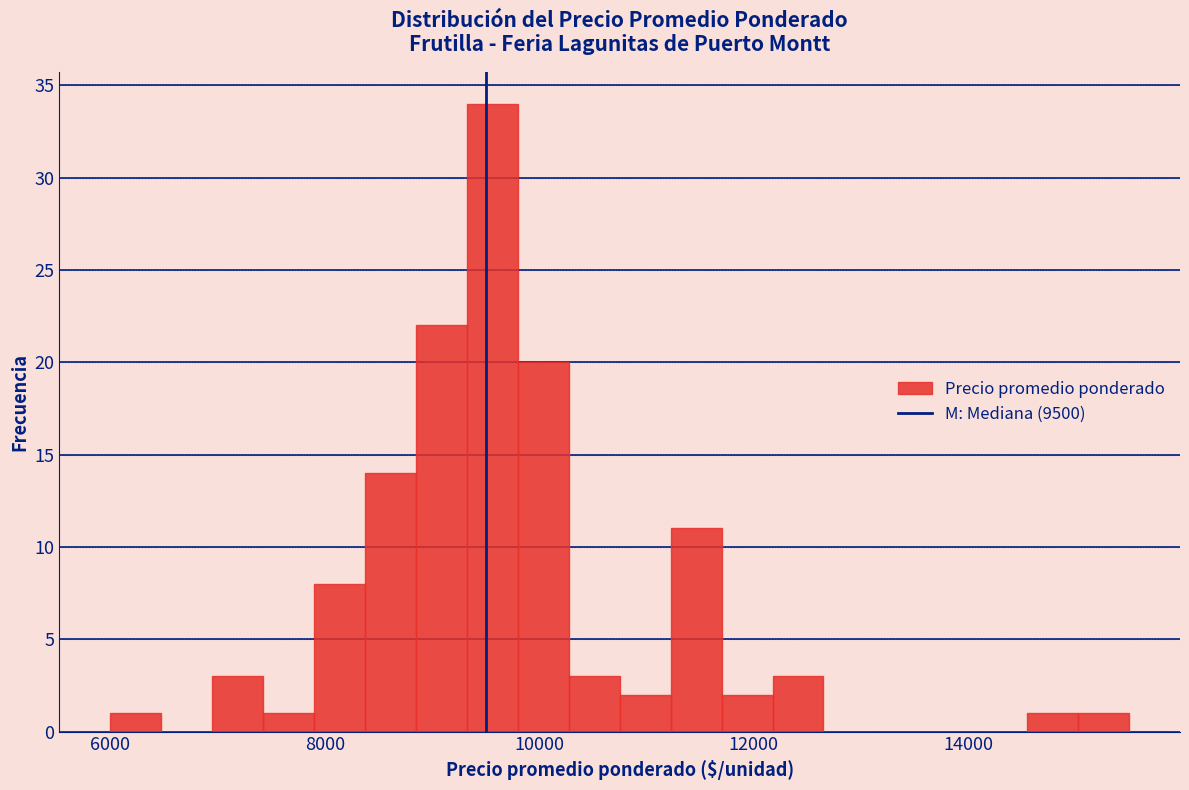

Read against the x-axis, roughly where is the centre of the tallest bar?

9600